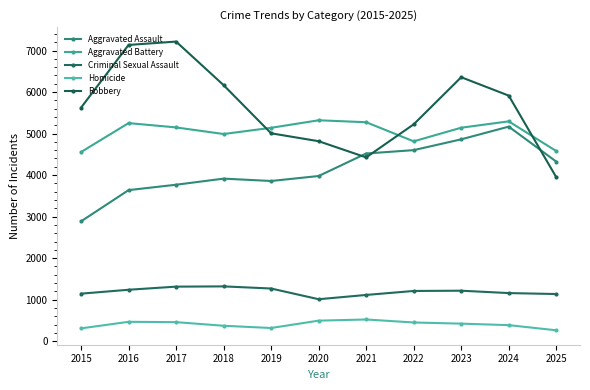

Reading left to right, what are all the values shown in this chart?

Aggravated Assault: 2015=2886	2016=3638	2017=3768	2018=3915	2019=3858	2020=3978	2021=4520	2022=4601	2023=4861	2024=5167	2025=4325
Aggravated Battery: 2015=4555	2016=5252	2017=5148	2018=4989	2019=5139	2020=5320	2021=5273	2022=4813	2023=5141	2024=5294	2025=4579
Criminal Sexual Assault: 2015=1145	2016=1239	2017=1314	2018=1320	2019=1269	2020=1011	2021=1114	2022=1210	2023=1216	2024=1159	2025=1136
Homicide: 2015=309	2016=467	2017=459	2018=372	2019=318	2020=495	2021=523	2022=451	2023=423	2024=387	2025=263
Robbery: 2015=5624	2016=7134	2017=7215	2018=6166	2019=5006	2020=4816	2021=4426	2022=5222	2023=6357	2024=5914	2025=3950